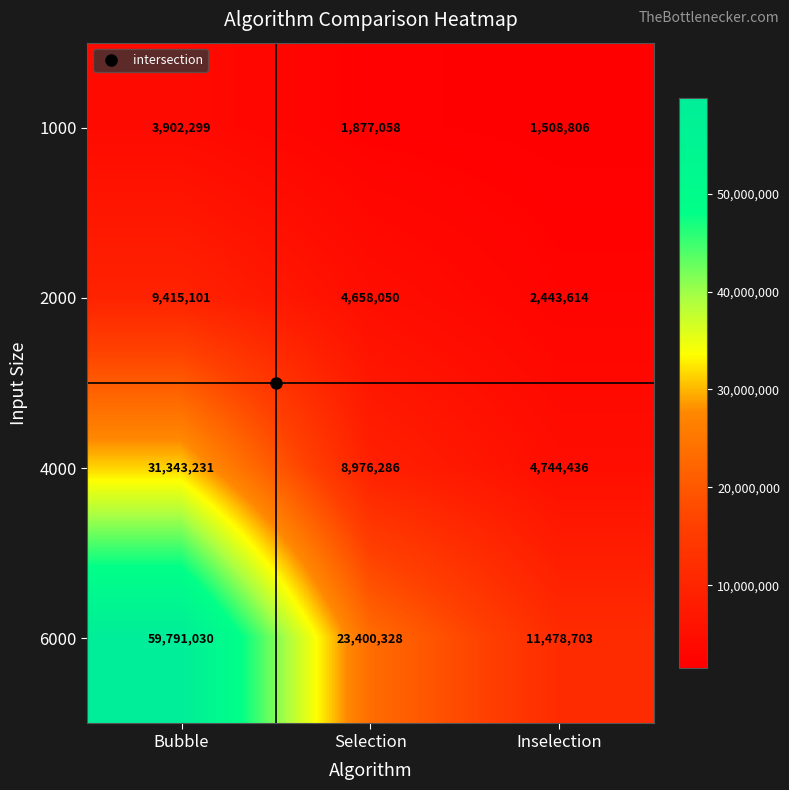

What is the spread (max minus min) of values at Bubble?

55888731